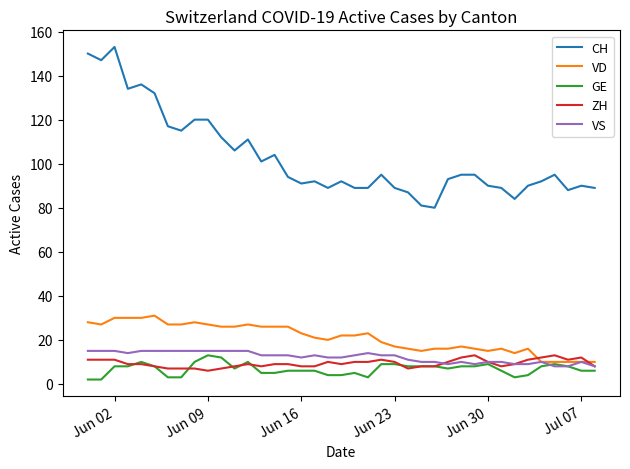

How many distinct data groups are displayed?

5